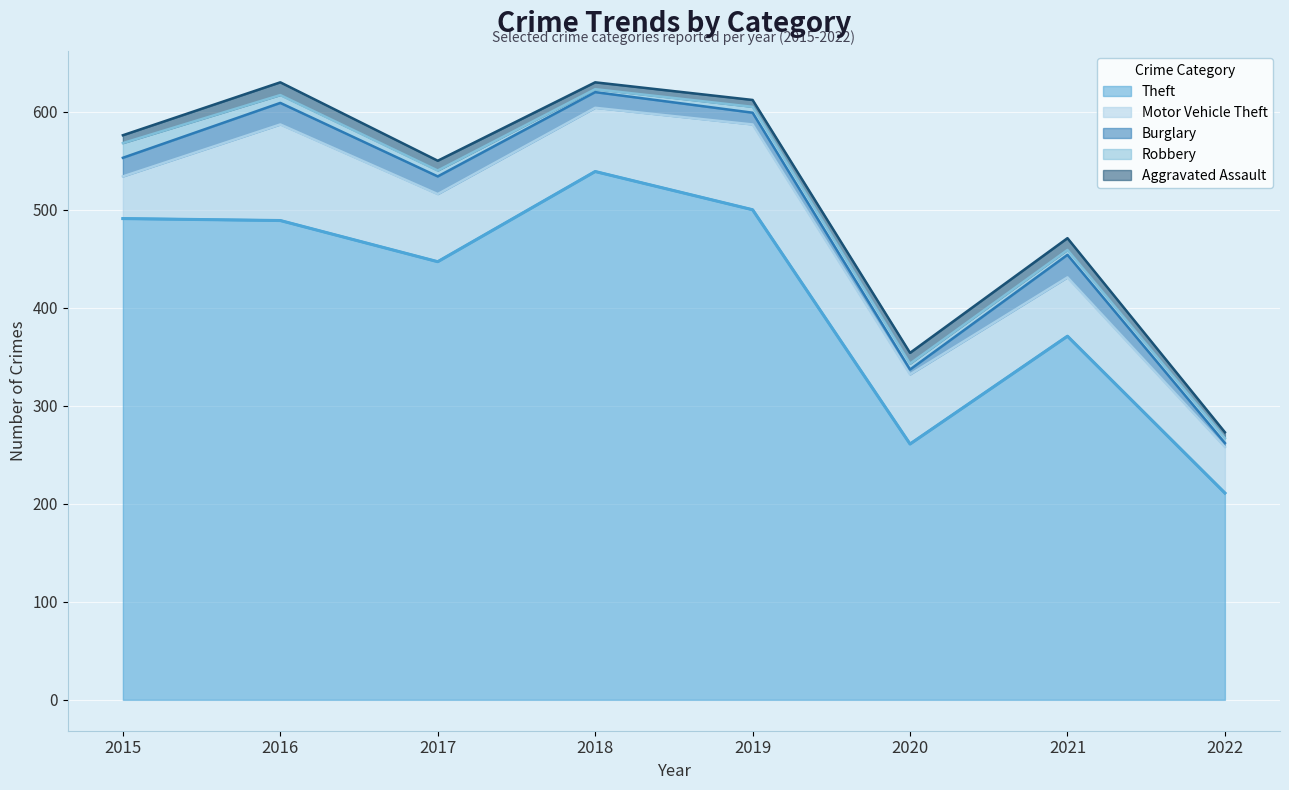

What is the minimum value for Aggravated Assault?

6